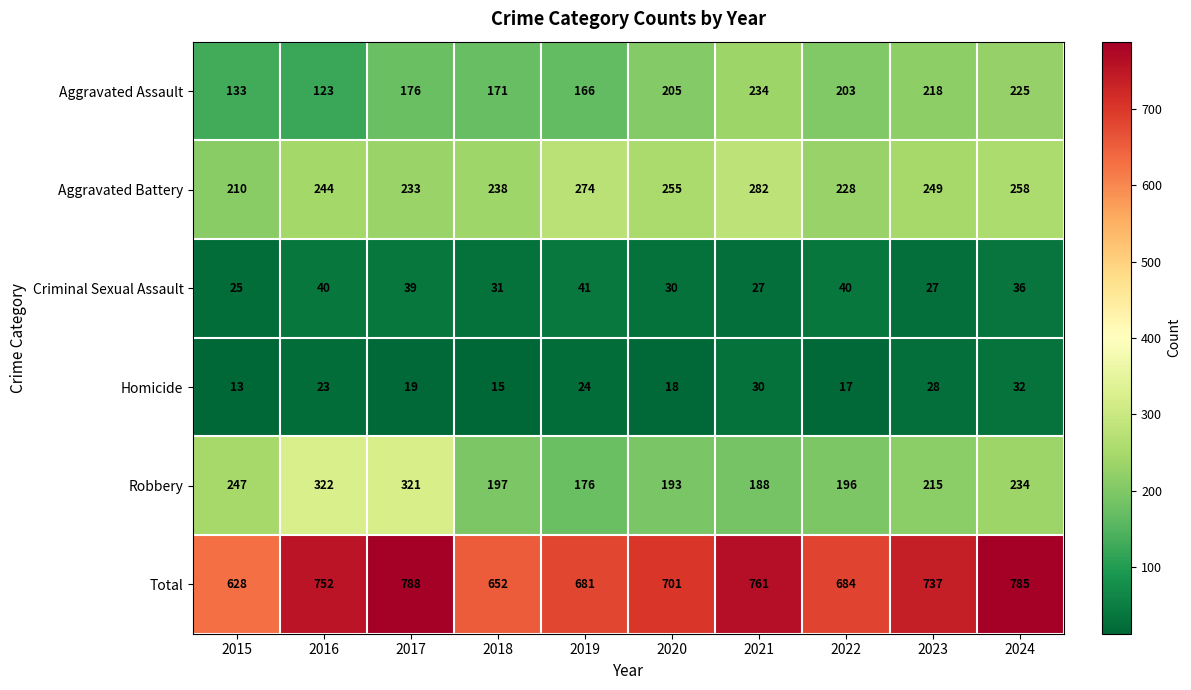

Which series has the largest range (max minus min)?

Total